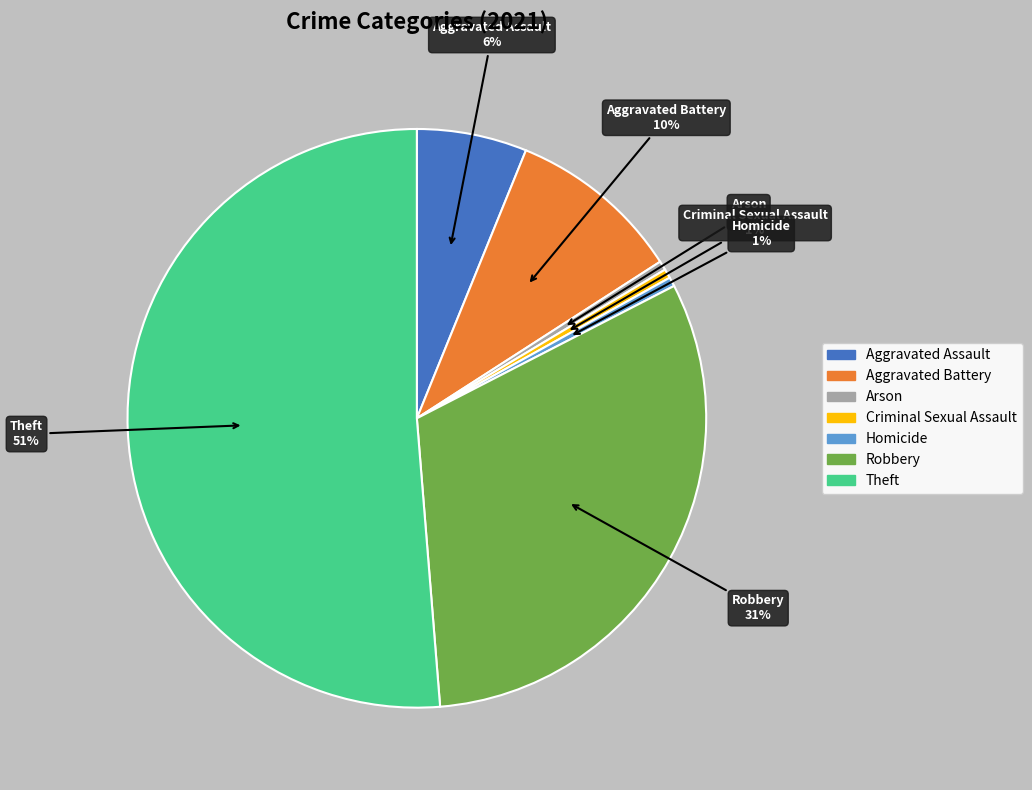

To the nearest percent, what is the combined percentage of Aggravated Assault and Criminal Sexual Assault?

7%